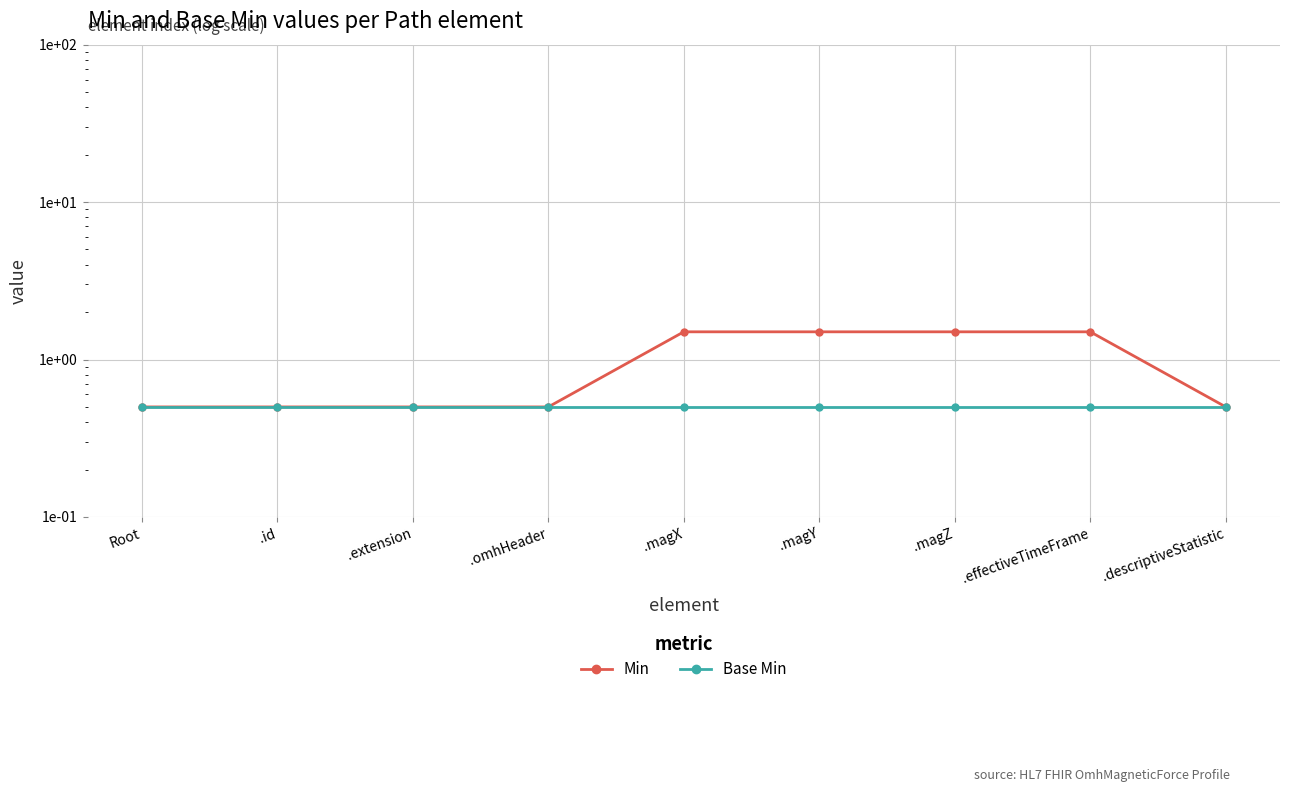

How many lines are shown in the chart?

2